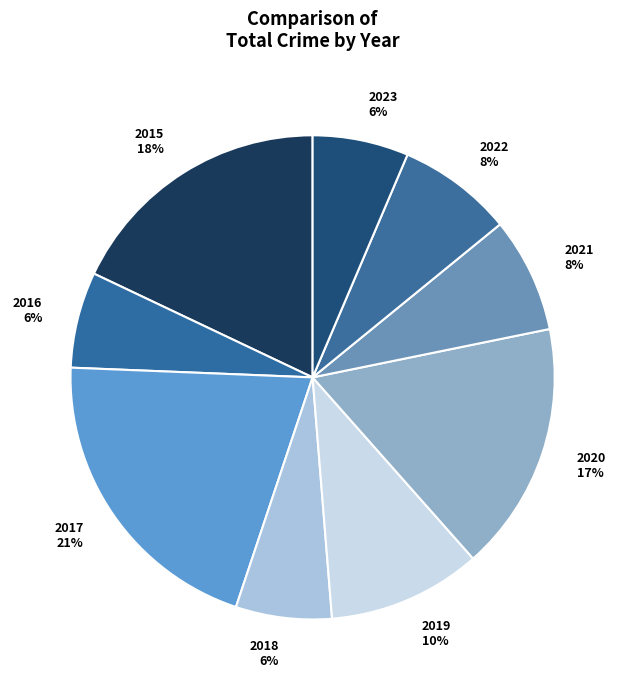

Is there a majority slice in this chart?

No